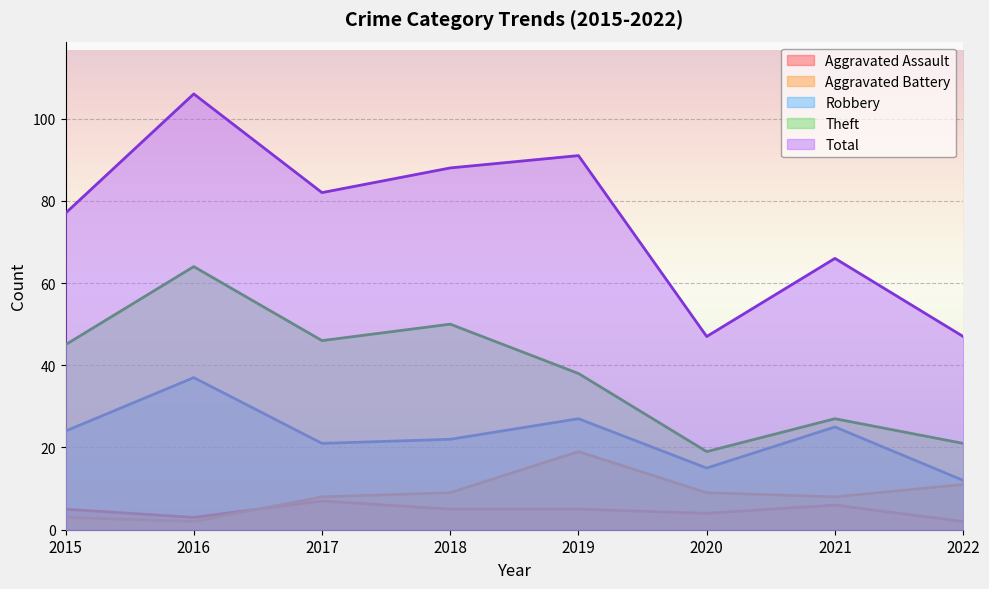

Reading left to right, transcribe all the data shown in this chart.

Aggravated Assault: 2015=5	2016=3	2017=7	2018=5	2019=5	2020=4	2021=6	2022=2
Aggravated Battery: 2015=3	2016=2	2017=8	2018=9	2019=19	2020=9	2021=8	2022=11
Robbery: 2015=24	2016=37	2017=21	2018=22	2019=27	2020=15	2021=25	2022=12
Theft: 2015=45	2016=64	2017=46	2018=50	2019=38	2020=19	2021=27	2022=21
Total: 2015=77	2016=106	2017=82	2018=88	2019=91	2020=47	2021=66	2022=47